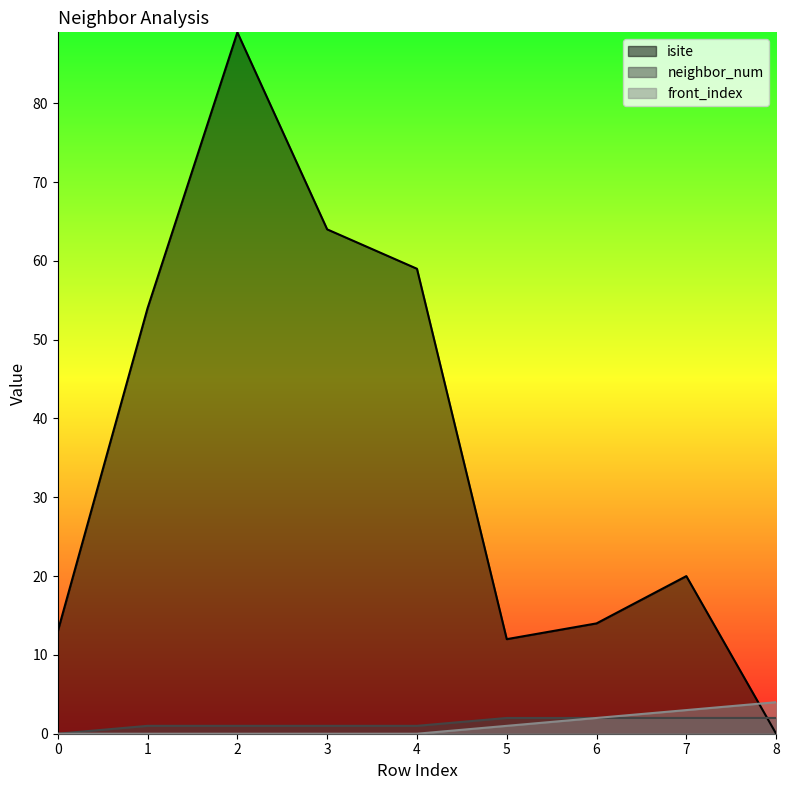

Reading right to left, what are all the values shown in this chart?

isite: 0	20	14	12	59	64	89	54	13
neighbor_num: 2	2	2	2	1	1	1	1	0
front_index: 4	3	2	1	0	0	0	0	0